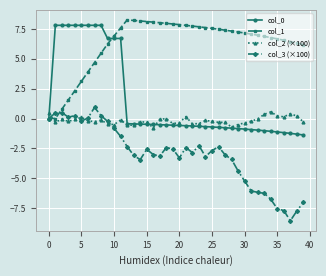

How many values in the col_3 (×100) series exceed -2?

12